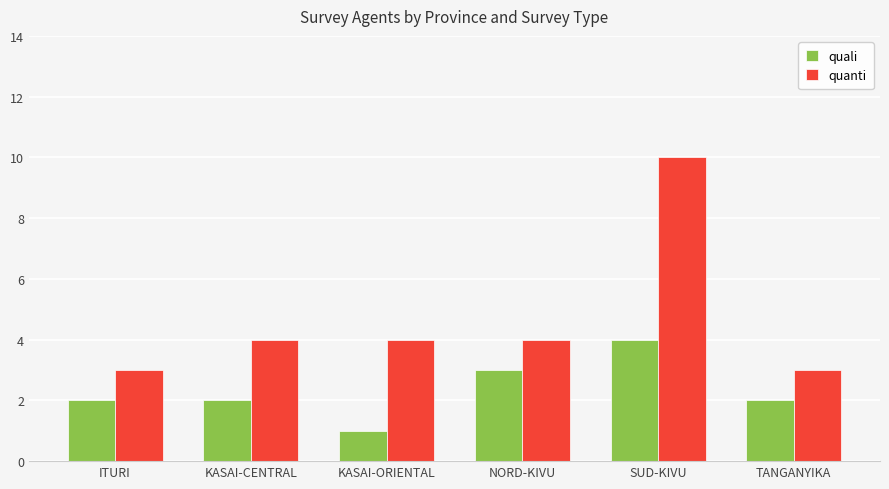

Rank the series at TANGANYIKA from lowest to highest value.

quali, quanti